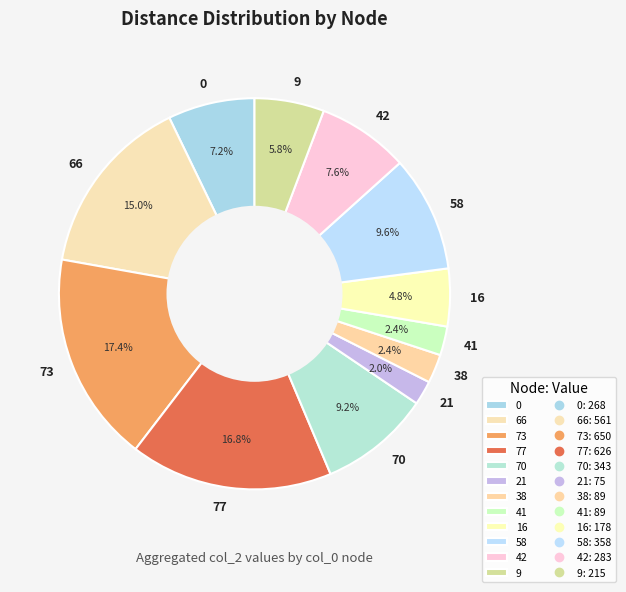

True or false: 0 accounts for 7% of the total.

True